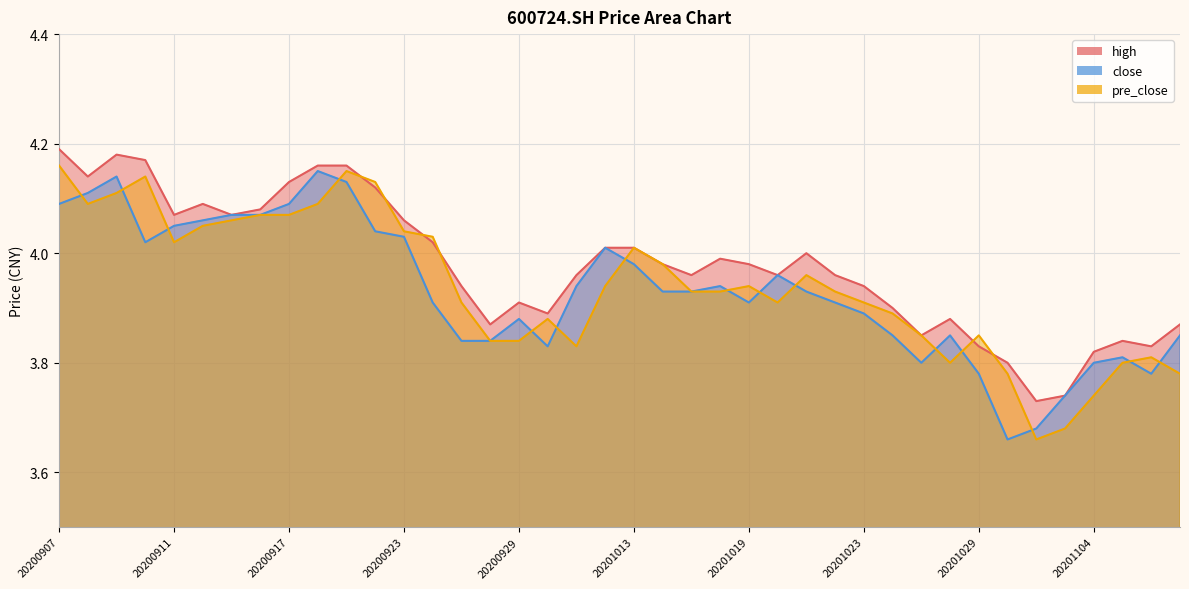

Rank the categories by high value from highest to lowest.

20200907, 20200909, 20200910, 20200918, 20200921, 20200908, 20200917, 20200922, 20200914, 20200916, 20200911, 20200915, 20200923, 20200924, 20201012, 20201013, 20201021, 20201016, 20201014, 20201019, 20201009, 20201015, 20201020, 20201022, 20200925, 20201023, 20200929, 20201026, 20200930, 20201028, 20200928, 20201109, 20201027, 20201105, 20201029, 20201106, 20201104, 20201030, 20201103, 20201102